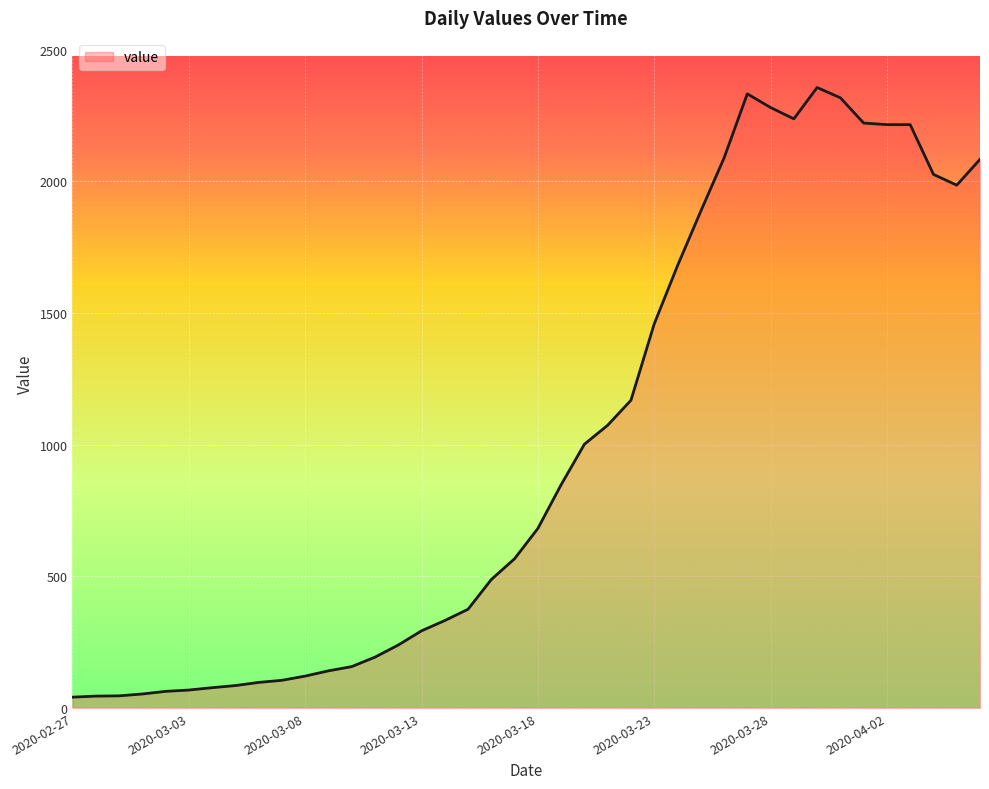

What is the difference between the maximum and minimum values?

2316